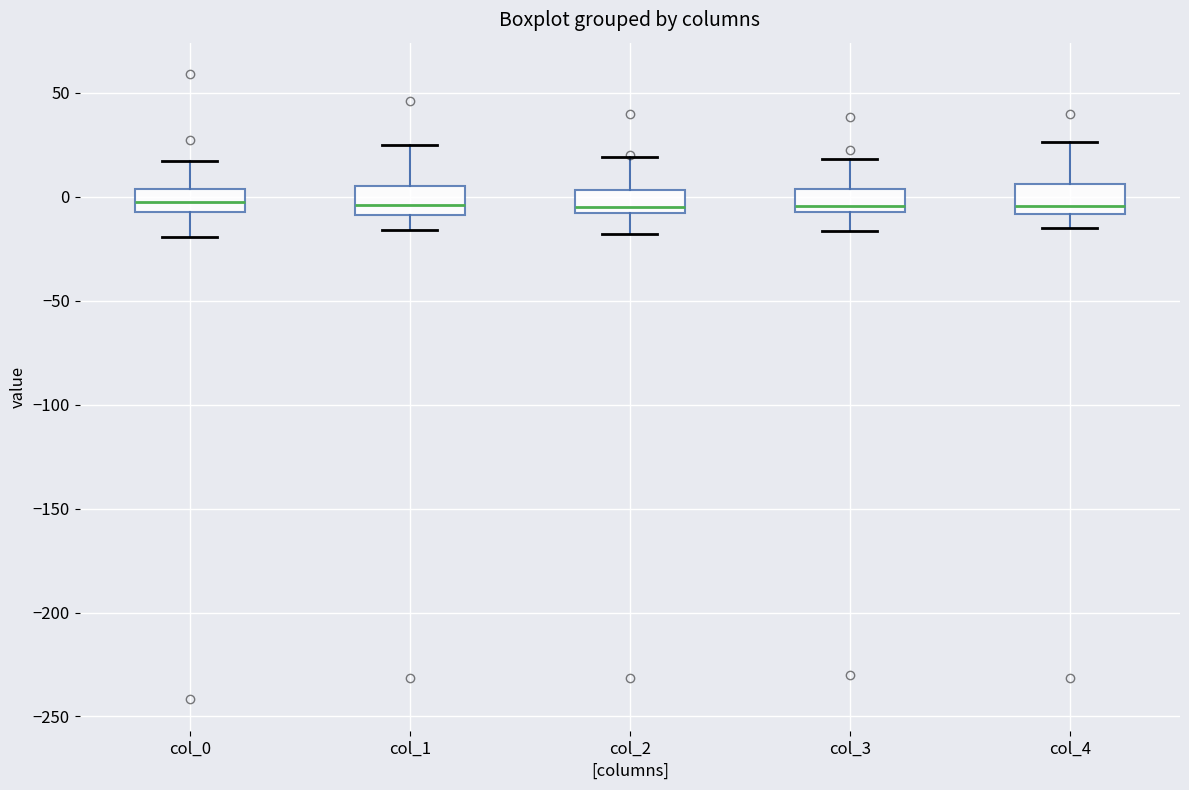

Where is the lower edge of the box for col_1 on the y-axis? The values are not printed on the chart, so give them approximately, as read against the axis.

-10